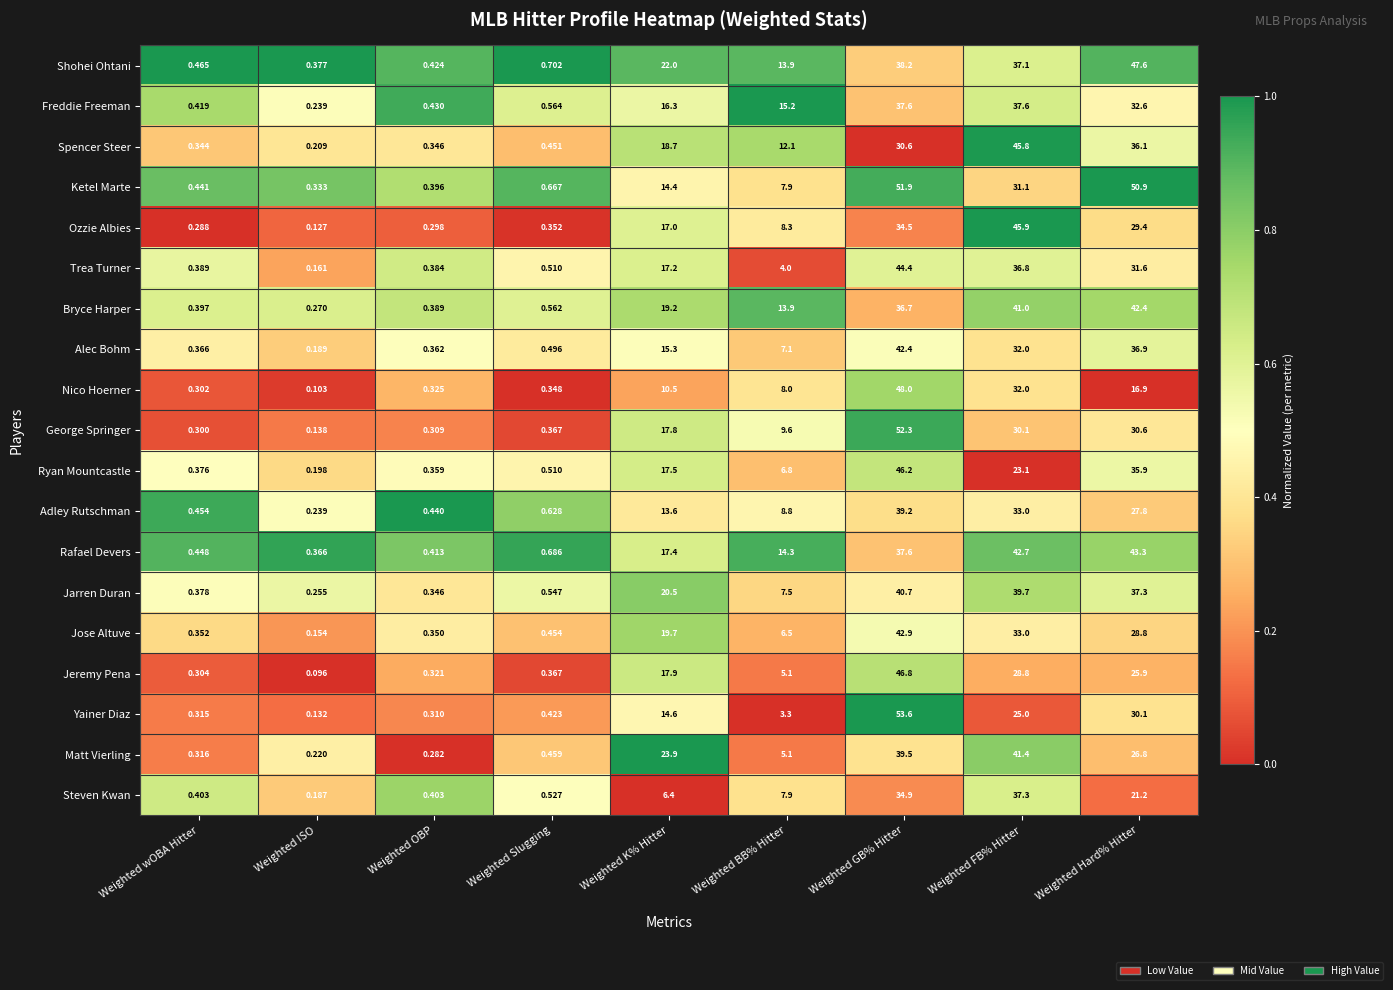

Which series has the largest range (max minus min)?

Yainer Diaz